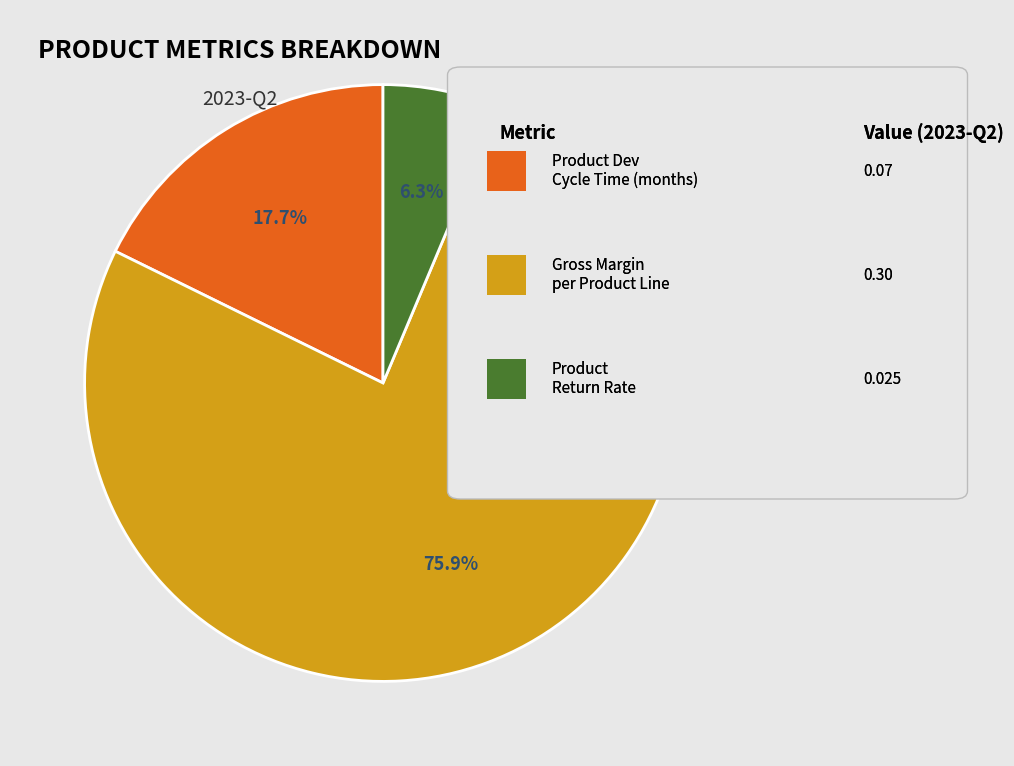

How many slices are in this pie chart?

3